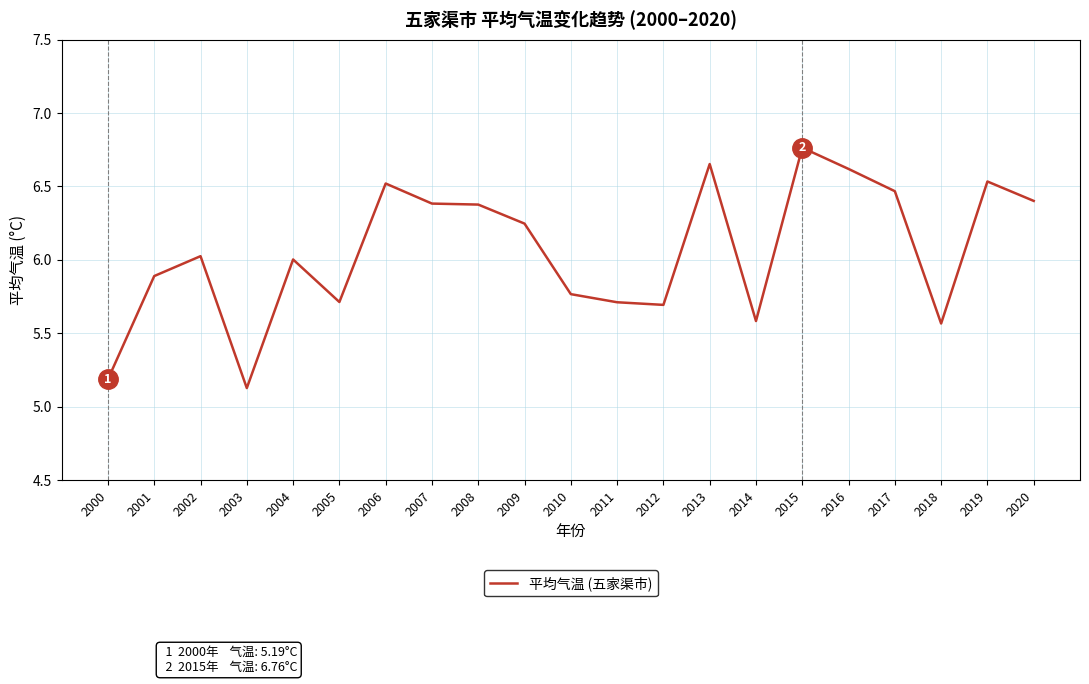

True or false: the data shows 6.6 at 2016.

True